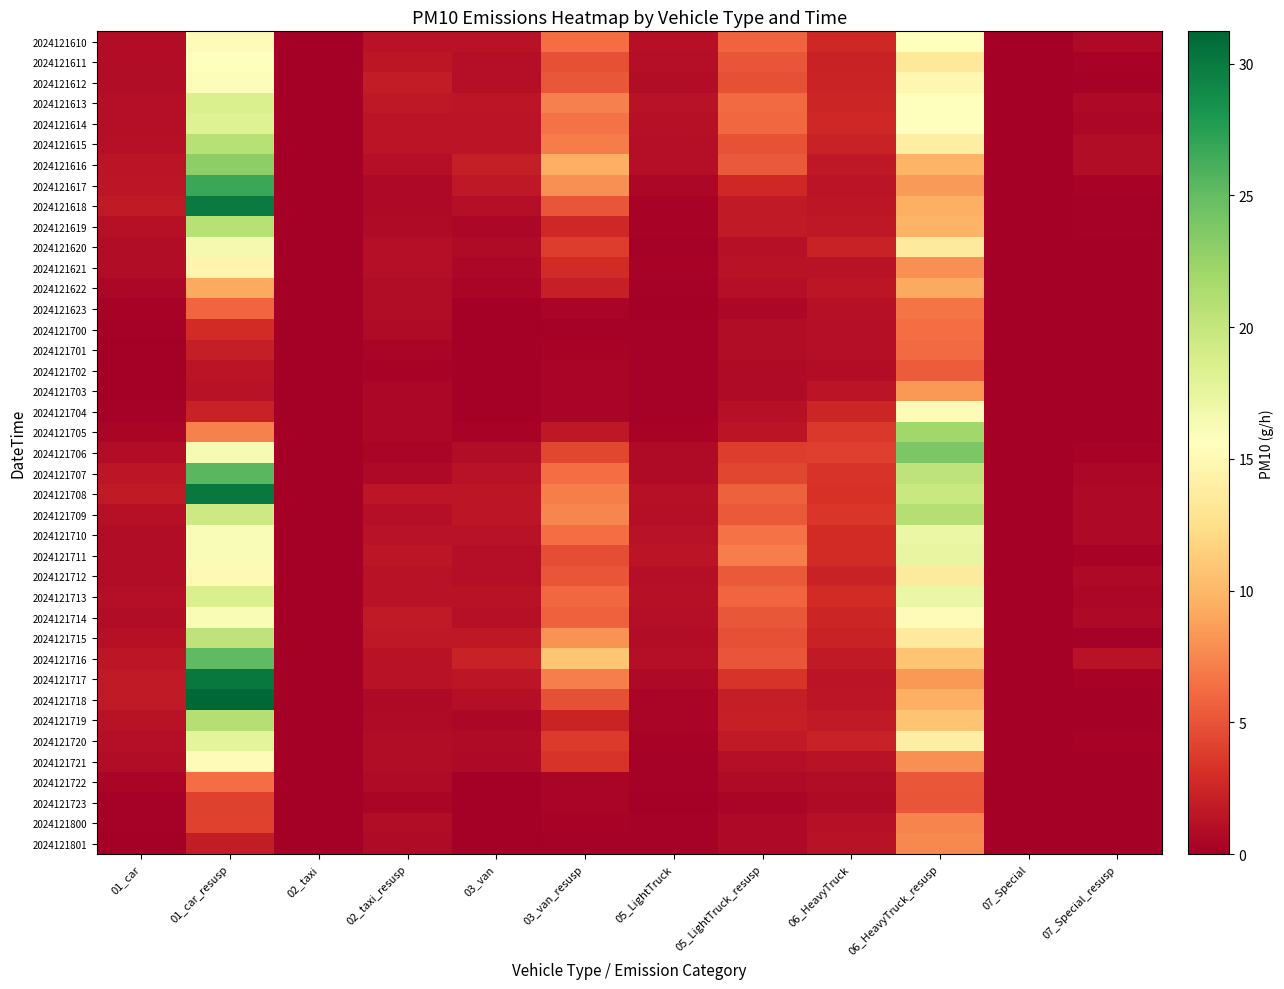

Reading right to left, extract all data points from this chart.

2024121610: 07_Special_resusp=0.6	07_Special=0.0	06_HeavyTruck_resusp=15.7	06_HeavyTruck=2.6	05_LightTruck_resusp=5.8	05_LightTruck=1.1	03_van_resusp=6.3	03_van=1.3	02_taxi_resusp=1.3	02_taxi=0.0	01_car_resusp=15.3	01_car=0.9
2024121611: 07_Special_resusp=0.3	07_Special=0.0	06_HeavyTruck_resusp=13.4	06_HeavyTruck=2.2	05_LightTruck_resusp=5.0	05_LightTruck=1.0	03_van_resusp=4.9	03_van=1.0	02_taxi_resusp=1.6	02_taxi=0.0	01_car_resusp=15.7	01_car=0.9
2024121612: 07_Special_resusp=0.2	07_Special=0.0	06_HeavyTruck_resusp=14.8	06_HeavyTruck=2.4	05_LightTruck_resusp=4.8	05_LightTruck=0.9	03_van_resusp=5.2	03_van=1.1	02_taxi_resusp=1.9	02_taxi=0.0	01_car_resusp=15.9	01_car=0.9
2024121613: 07_Special_resusp=0.7	07_Special=0.0	06_HeavyTruck_resusp=15.5	06_HeavyTruck=2.6	05_LightTruck_resusp=6.2	05_LightTruck=1.2	03_van_resusp=7.3	03_van=1.5	02_taxi_resusp=1.7	02_taxi=0.0	01_car_resusp=18.6	01_car=1.1
2024121614: 07_Special_resusp=0.5	07_Special=0.0	06_HeavyTruck_resusp=15.7	06_HeavyTruck=2.6	05_LightTruck_resusp=6.0	05_LightTruck=1.2	03_van_resusp=6.5	03_van=1.4	02_taxi_resusp=1.4	02_taxi=0.0	01_car_resusp=18.2	01_car=1.1
2024121615: 07_Special_resusp=0.9	07_Special=0.1	06_HeavyTruck_resusp=13.9	06_HeavyTruck=2.3	05_LightTruck_resusp=5.0	05_LightTruck=1.0	03_van_resusp=7.0	03_van=1.5	02_taxi_resusp=1.4	02_taxi=0.0	01_car_resusp=20.8	01_car=1.2
2024121616: 07_Special_resusp=1.0	07_Special=0.1	06_HeavyTruck_resusp=9.8	06_HeavyTruck=1.6	05_LightTruck_resusp=5.3	05_LightTruck=1.1	03_van_resusp=9.6	03_van=2.0	02_taxi_resusp=1.1	02_taxi=0.0	01_car_resusp=23.0	01_car=1.3
2024121617: 07_Special_resusp=0.4	07_Special=0.0	06_HeavyTruck_resusp=8.5	06_HeavyTruck=1.4	05_LightTruck_resusp=2.6	05_LightTruck=0.5	03_van_resusp=7.9	03_van=1.7	02_taxi_resusp=0.7	02_taxi=0.0	01_car_resusp=26.7	01_car=1.6
2024121618: 07_Special_resusp=0.2	07_Special=0.0	06_HeavyTruck_resusp=9.6	06_HeavyTruck=1.6	05_LightTruck_resusp=1.8	05_LightTruck=0.3	03_van_resusp=5.0	03_van=1.0	02_taxi_resusp=0.6	02_taxi=0.0	01_car_resusp=29.9	01_car=1.8
2024121619: 07_Special_resusp=0.2	07_Special=0.0	06_HeavyTruck_resusp=9.8	06_HeavyTruck=1.6	05_LightTruck_resusp=1.8	05_LightTruck=0.4	03_van_resusp=2.6	03_van=0.5	02_taxi_resusp=0.8	02_taxi=0.0	01_car_resusp=20.8	01_car=1.2
2024121620: 07_Special_resusp=0.0	07_Special=0.0	06_HeavyTruck_resusp=13.6	06_HeavyTruck=2.2	05_LightTruck_resusp=1.2	05_LightTruck=0.2	03_van_resusp=3.9	03_van=0.8	02_taxi_resusp=1.0	02_taxi=0.0	01_car_resusp=16.5	01_car=1.0
2024121621: 07_Special_resusp=0.0	07_Special=0.0	06_HeavyTruck_resusp=8.0	06_HeavyTruck=1.3	05_LightTruck_resusp=1.3	05_LightTruck=0.3	03_van_resusp=2.9	03_van=0.6	02_taxi_resusp=1.1	02_taxi=0.0	01_car_resusp=14.6	01_car=0.9
2024121622: 07_Special_resusp=0.0	07_Special=0.0	06_HeavyTruck_resusp=9.2	06_HeavyTruck=1.5	05_LightTruck_resusp=1.0	05_LightTruck=0.2	03_van_resusp=2.1	03_van=0.4	02_taxi_resusp=0.9	02_taxi=0.0	01_car_resusp=9.3	01_car=0.5
2024121623: 07_Special_resusp=0.0	07_Special=0.0	06_HeavyTruck_resusp=6.7	06_HeavyTruck=1.1	05_LightTruck_resusp=0.5	05_LightTruck=0.1	03_van_resusp=0.5	03_van=0.1	02_taxi_resusp=0.9	02_taxi=0.0	01_car_resusp=5.9	01_car=0.3
2024121700: 07_Special_resusp=0.1	07_Special=0.0	06_HeavyTruck_resusp=6.3	06_HeavyTruck=1.0	05_LightTruck_resusp=0.9	05_LightTruck=0.2	03_van_resusp=0.2	03_van=0.0	02_taxi_resusp=0.8	02_taxi=0.0	01_car_resusp=2.9	01_car=0.2
2024121701: 07_Special_resusp=0.0	07_Special=0.0	06_HeavyTruck_resusp=6.1	06_HeavyTruck=1.0	05_LightTruck_resusp=0.9	05_LightTruck=0.2	03_van_resusp=0.3	03_van=0.1	02_taxi_resusp=0.4	02_taxi=0.0	01_car_resusp=2.0	01_car=0.1
2024121702: 07_Special_resusp=0.0	07_Special=0.0	06_HeavyTruck_resusp=5.4	06_HeavyTruck=0.9	05_LightTruck_resusp=0.8	05_LightTruck=0.2	03_van_resusp=0.5	03_van=0.1	02_taxi_resusp=0.3	02_taxi=0.0	01_car_resusp=1.4	01_car=0.1
2024121703: 07_Special_resusp=0.0	07_Special=0.0	06_HeavyTruck_resusp=8.3	06_HeavyTruck=1.4	05_LightTruck_resusp=0.8	05_LightTruck=0.2	03_van_resusp=0.5	03_van=0.1	02_taxi_resusp=0.5	02_taxi=0.0	01_car_resusp=1.3	01_car=0.1
2024121704: 07_Special_resusp=0.1	07_Special=0.0	06_HeavyTruck_resusp=15.2	06_HeavyTruck=2.5	05_LightTruck_resusp=1.2	05_LightTruck=0.2	03_van_resusp=0.5	03_van=0.1	02_taxi_resusp=0.5	02_taxi=0.0	01_car_resusp=2.2	01_car=0.1
2024121705: 07_Special_resusp=0.1	07_Special=0.0	06_HeavyTruck_resusp=22.1	06_HeavyTruck=3.6	05_LightTruck_resusp=1.4	05_LightTruck=0.3	03_van_resusp=1.6	03_van=0.3	02_taxi_resusp=0.5	02_taxi=0.0	01_car_resusp=7.3	01_car=0.4
2024121706: 07_Special_resusp=0.4	07_Special=0.0	06_HeavyTruck_resusp=23.9	06_HeavyTruck=3.9	05_LightTruck_resusp=3.9	05_LightTruck=0.8	03_van_resusp=4.4	03_van=0.9	02_taxi_resusp=0.4	02_taxi=0.0	01_car_resusp=16.3	01_car=1.0
2024121707: 07_Special_resusp=0.5	07_Special=0.0	06_HeavyTruck_resusp=20.2	06_HeavyTruck=3.3	05_LightTruck_resusp=4.3	05_LightTruck=0.9	03_van_resusp=6.3	03_van=1.3	02_taxi_resusp=0.7	02_taxi=0.0	01_car_resusp=25.4	01_car=1.5
2024121708: 07_Special_resusp=0.6	07_Special=0.0	06_HeavyTruck_resusp=19.7	06_HeavyTruck=3.2	05_LightTruck_resusp=5.7	05_LightTruck=1.1	03_van_resusp=7.1	03_van=1.5	02_taxi_resusp=1.5	02_taxi=0.0	01_car_resusp=30.1	01_car=1.8
2024121709: 07_Special_resusp=0.7	07_Special=0.0	06_HeavyTruck_resusp=21.0	06_HeavyTruck=3.4	05_LightTruck_resusp=5.3	05_LightTruck=1.0	03_van_resusp=7.5	03_van=1.6	02_taxi_resusp=1.0	02_taxi=0.0	01_car_resusp=19.5	01_car=1.1
2024121710: 07_Special_resusp=0.6	07_Special=0.0	06_HeavyTruck_resusp=17.2	06_HeavyTruck=2.8	05_LightTruck_resusp=6.5	05_LightTruck=1.3	03_van_resusp=6.3	03_van=1.3	02_taxi_resusp=1.3	02_taxi=0.0	01_car_resusp=16.0	01_car=0.9
2024121711: 07_Special_resusp=0.4	07_Special=0.0	06_HeavyTruck_resusp=17.4	06_HeavyTruck=2.8	05_LightTruck_resusp=7.1	05_LightTruck=1.4	03_van_resusp=4.7	03_van=1.0	02_taxi_resusp=1.5	02_taxi=0.0	01_car_resusp=16.0	01_car=0.9
2024121712: 07_Special_resusp=0.7	07_Special=0.0	06_HeavyTruck_resusp=13.6	06_HeavyTruck=2.2	05_LightTruck_resusp=5.3	05_LightTruck=1.0	03_van_resusp=5.0	03_van=1.0	02_taxi_resusp=1.3	02_taxi=0.0	01_car_resusp=15.0	01_car=0.9
2024121713: 07_Special_resusp=0.5	07_Special=0.0	06_HeavyTruck_resusp=17.2	06_HeavyTruck=2.8	05_LightTruck_resusp=5.9	05_LightTruck=1.2	03_van_resusp=6.0	03_van=1.2	02_taxi_resusp=1.3	02_taxi=0.0	01_car_resusp=18.6	01_car=1.1
2024121714: 07_Special_resusp=0.7	07_Special=0.0	06_HeavyTruck_resusp=15.2	06_HeavyTruck=2.5	05_LightTruck_resusp=5.1	05_LightTruck=1.0	03_van_resusp=5.7	03_van=1.2	02_taxi_resusp=1.7	02_taxi=0.0	01_car_resusp=16.2	01_car=0.9
2024121715: 07_Special_resusp=0.2	07_Special=0.0	06_HeavyTruck_resusp=13.6	06_HeavyTruck=2.2	05_LightTruck_resusp=4.8	05_LightTruck=0.9	03_van_resusp=8.1	03_van=1.7	02_taxi_resusp=1.7	02_taxi=0.0	01_car_resusp=20.3	01_car=1.2
2024121716: 07_Special_resusp=1.2	07_Special=0.1	06_HeavyTruck_resusp=10.8	06_HeavyTruck=1.8	05_LightTruck_resusp=5.0	05_LightTruck=1.0	03_van_resusp=10.9	03_van=2.3	02_taxi_resusp=1.3	02_taxi=0.0	01_car_resusp=25.2	01_car=1.5
2024121717: 07_Special_resusp=0.4	07_Special=0.0	06_HeavyTruck_resusp=8.3	06_HeavyTruck=1.4	05_LightTruck_resusp=3.3	05_LightTruck=0.7	03_van_resusp=7.1	03_van=1.5	02_taxi_resusp=1.3	02_taxi=0.0	01_car_resusp=30.1	01_car=1.8
2024121718: 07_Special_resusp=0.1	07_Special=0.0	06_HeavyTruck_resusp=9.6	06_HeavyTruck=1.6	05_LightTruck_resusp=2.0	05_LightTruck=0.4	03_van_resusp=4.9	03_van=1.0	02_taxi_resusp=0.7	02_taxi=0.0	01_car_resusp=31.2	01_car=1.8
2024121719: 07_Special_resusp=0.1	07_Special=0.0	06_HeavyTruck_resusp=10.8	06_HeavyTruck=1.8	05_LightTruck_resusp=2.1	05_LightTruck=0.4	03_van_resusp=2.4	03_van=0.5	02_taxi_resusp=0.8	02_taxi=0.0	01_car_resusp=21.0	01_car=1.2
2024121720: 07_Special_resusp=0.3	07_Special=0.0	06_HeavyTruck_resusp=13.9	06_HeavyTruck=2.3	05_LightTruck_resusp=1.7	05_LightTruck=0.3	03_van_resusp=3.7	03_van=0.8	02_taxi_resusp=0.9	02_taxi=0.0	01_car_resusp=17.8	01_car=1.0
2024121721: 07_Special_resusp=0.0	07_Special=0.0	06_HeavyTruck_resusp=8.0	06_HeavyTruck=1.3	05_LightTruck_resusp=1.1	05_LightTruck=0.2	03_van_resusp=3.4	03_van=0.7	02_taxi_resusp=0.9	02_taxi=0.0	01_car_resusp=15.2	01_car=0.9
2024121722: 07_Special_resusp=0.0	07_Special=0.0	06_HeavyTruck_resusp=5.2	06_HeavyTruck=0.9	05_LightTruck_resusp=0.8	05_LightTruck=0.2	03_van_resusp=0.5	03_van=0.1	02_taxi_resusp=0.8	02_taxi=0.0	01_car_resusp=6.3	01_car=0.4
2024121723: 07_Special_resusp=0.0	07_Special=0.0	06_HeavyTruck_resusp=5.1	06_HeavyTruck=0.8	05_LightTruck_resusp=0.4	05_LightTruck=0.1	03_van_resusp=0.5	03_van=0.1	02_taxi_resusp=0.4	02_taxi=0.0	01_car_resusp=4.1	01_car=0.2
2024121800: 07_Special_resusp=0.0	07_Special=0.0	06_HeavyTruck_resusp=7.4	06_HeavyTruck=1.2	05_LightTruck_resusp=0.7	05_LightTruck=0.1	03_van_resusp=0.3	03_van=0.1	02_taxi_resusp=0.9	02_taxi=0.0	01_car_resusp=4.1	01_car=0.2
2024121801: 07_Special_resusp=0.0	07_Special=0.0	06_HeavyTruck_resusp=7.6	06_HeavyTruck=1.2	05_LightTruck_resusp=0.7	05_LightTruck=0.1	03_van_resusp=0.2	03_van=0.0	02_taxi_resusp=0.8	02_taxi=0.0	01_car_resusp=1.9	01_car=0.1